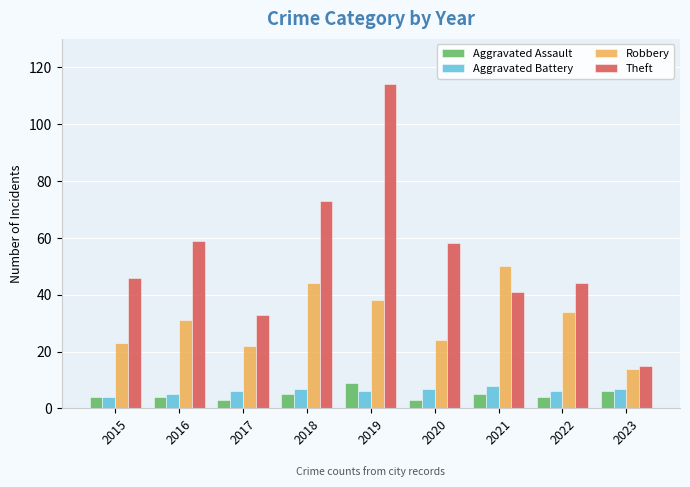

Are the bars grouped side by side (vs. stacked)?

Yes